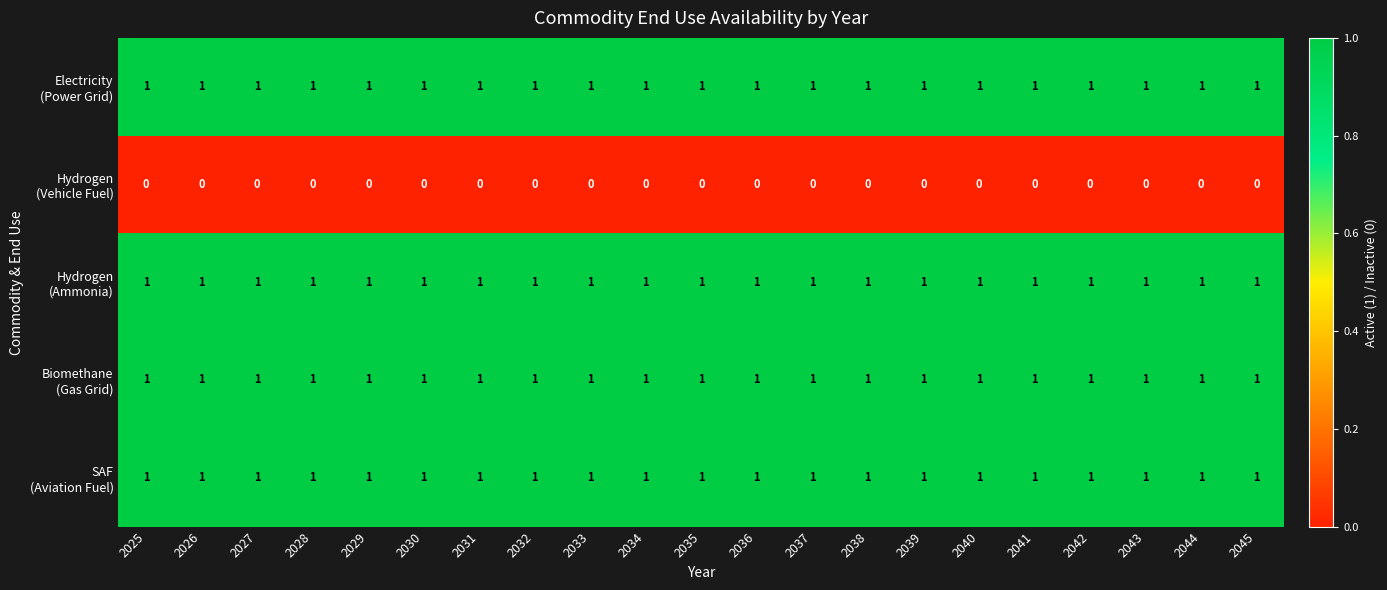

At how many categories does at least one series exceed 0?

21